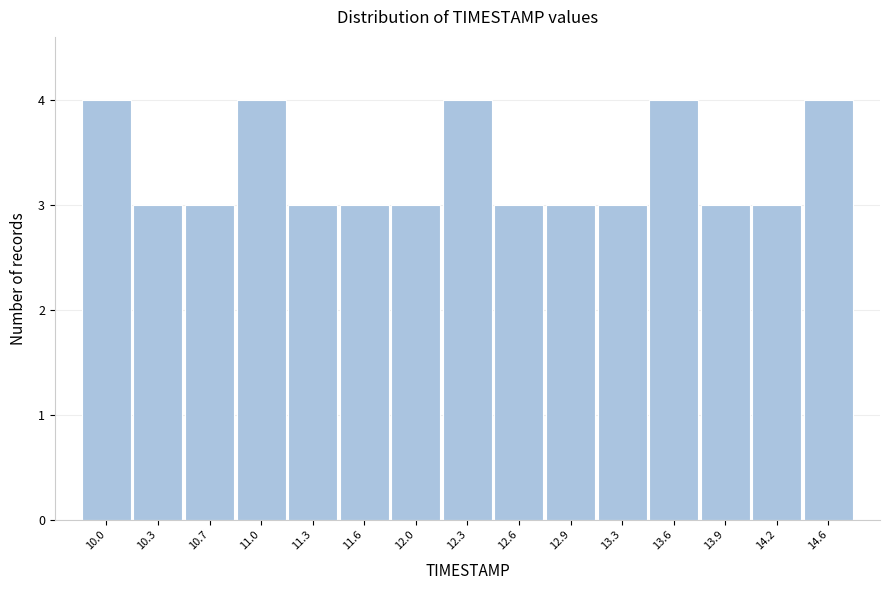

Reading left to right, what are all the values shown in this chart?

10.0=4	10.3=3	10.7=3	11.0=4	11.3=3	11.6=3	12.0=3	12.3=4	12.6=3	12.9=3	13.3=3	13.6=4	13.9=3	14.2=3	14.6=4